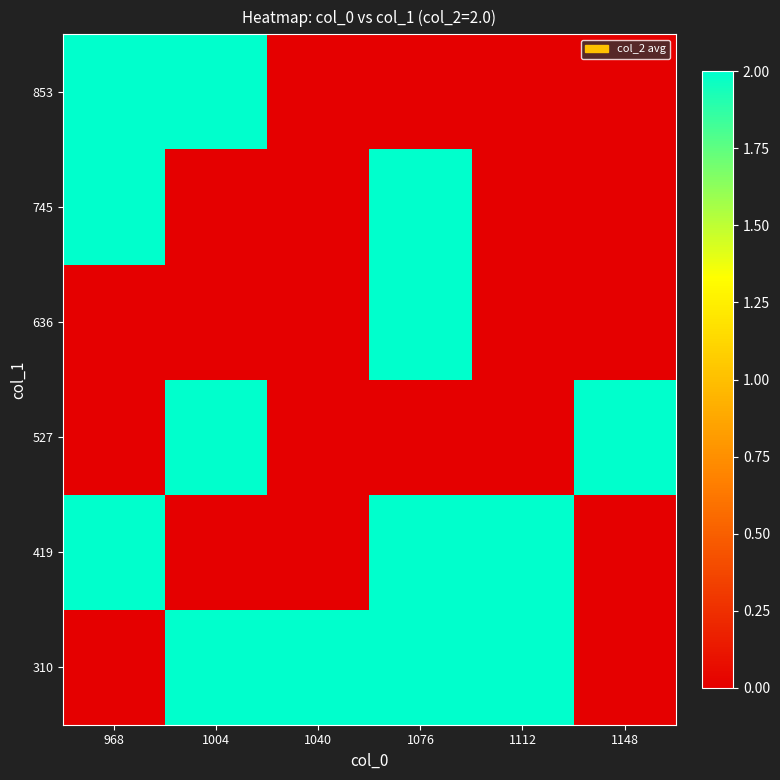

Rank the series by their maximum value, from highest to lowest.

310, 419, 527, 636, 745, 853